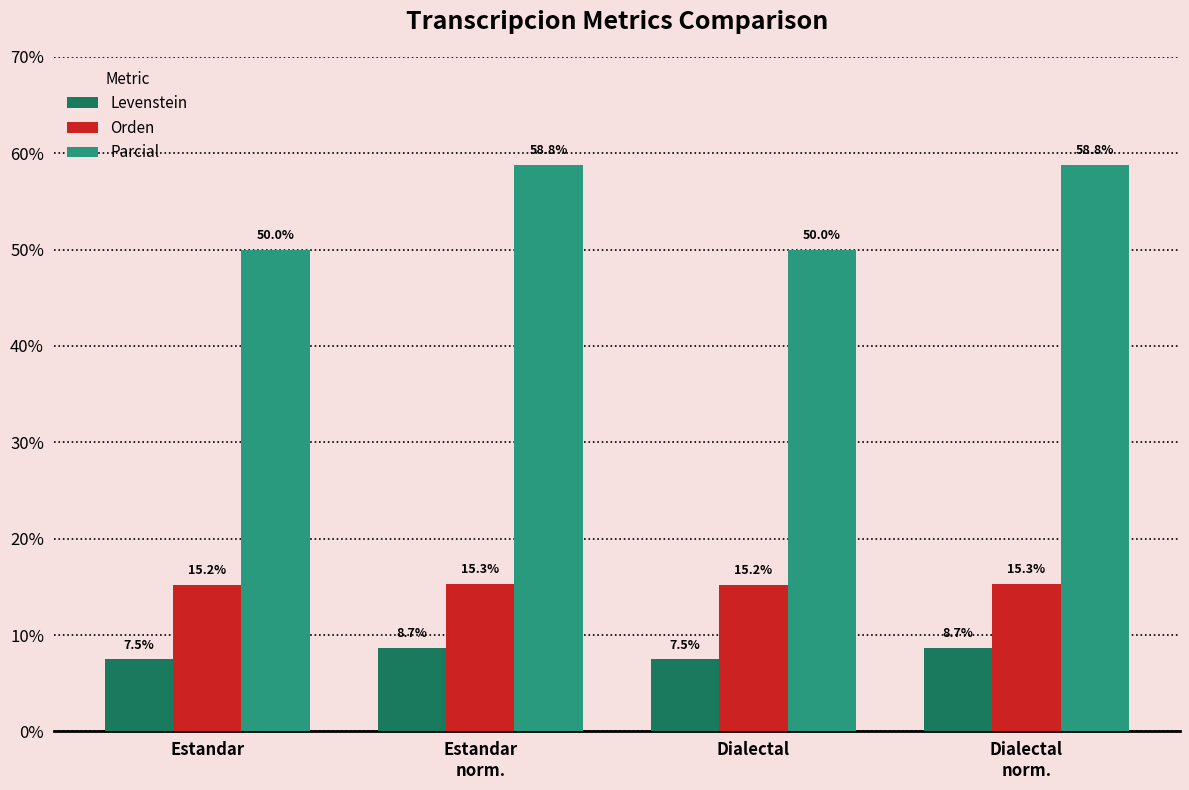

How many groups of bars are there?

4